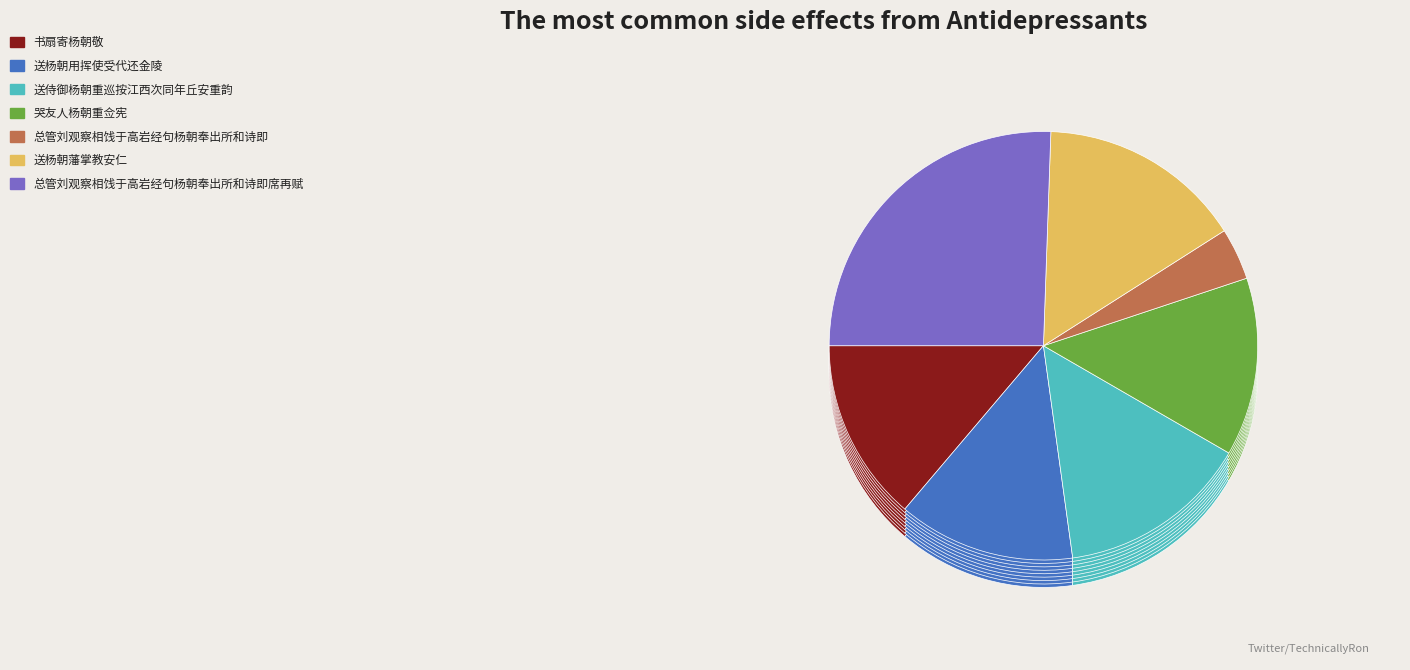

What is the smallest slice in the pie chart?

总管刘观察相饯于高岩经句杨朝奉出所和诗即